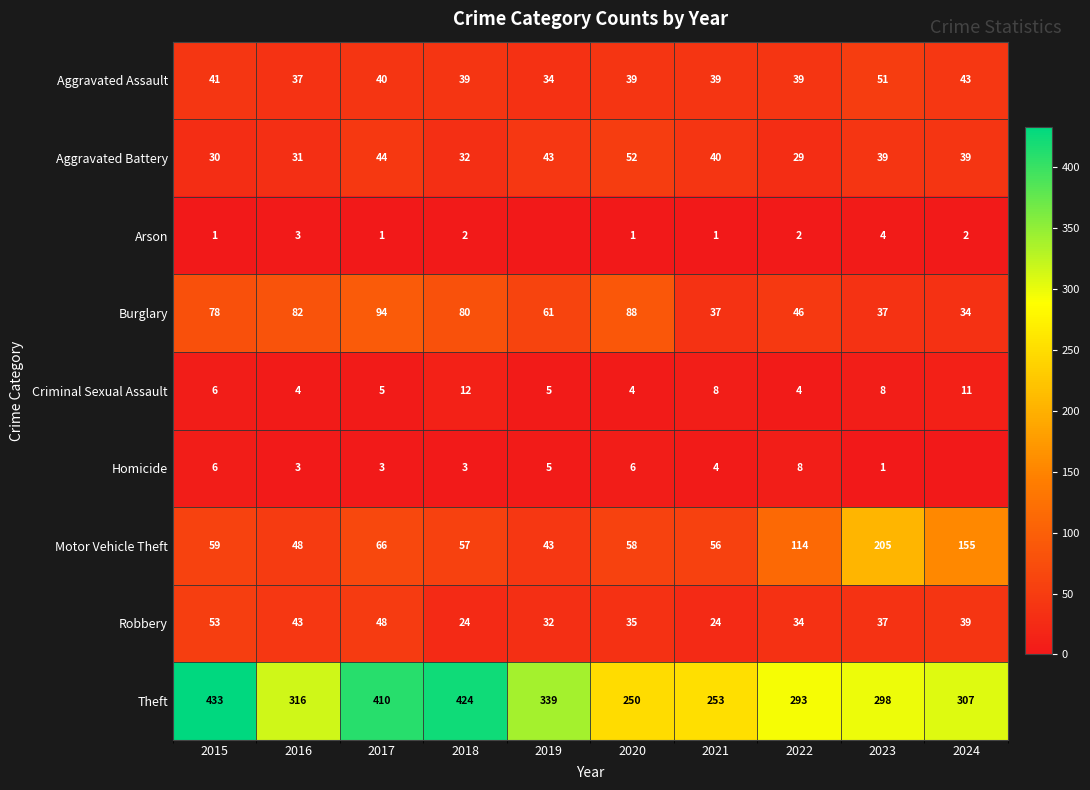

Which category has the highest value across all series?

2015